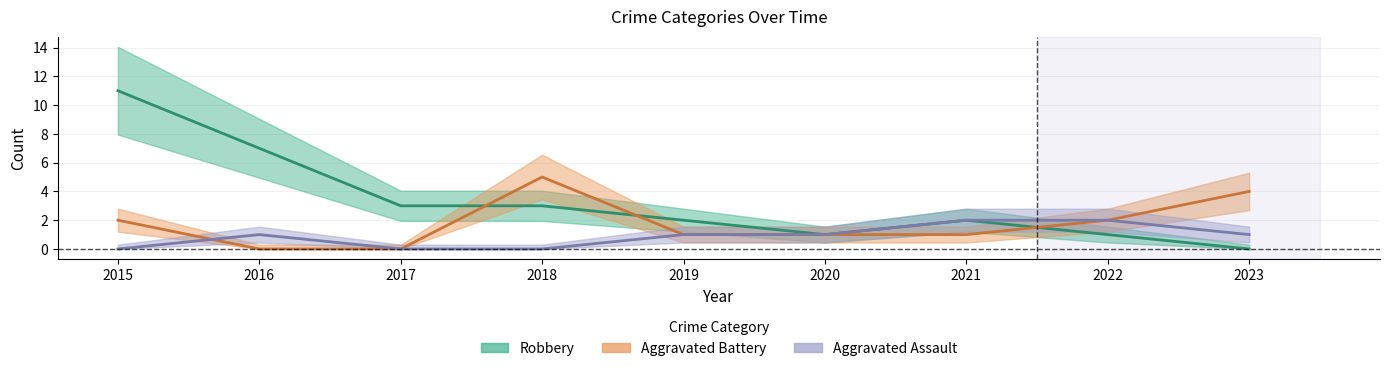

What is the average value of the Aggravated Assault series?

1